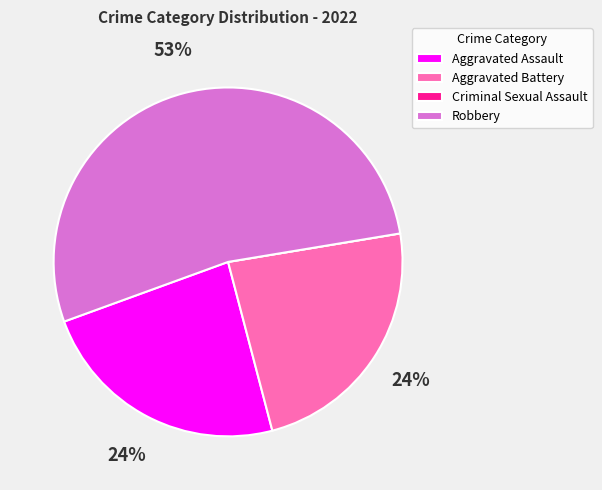

Which category has the biggest portion of the pie?

Robbery